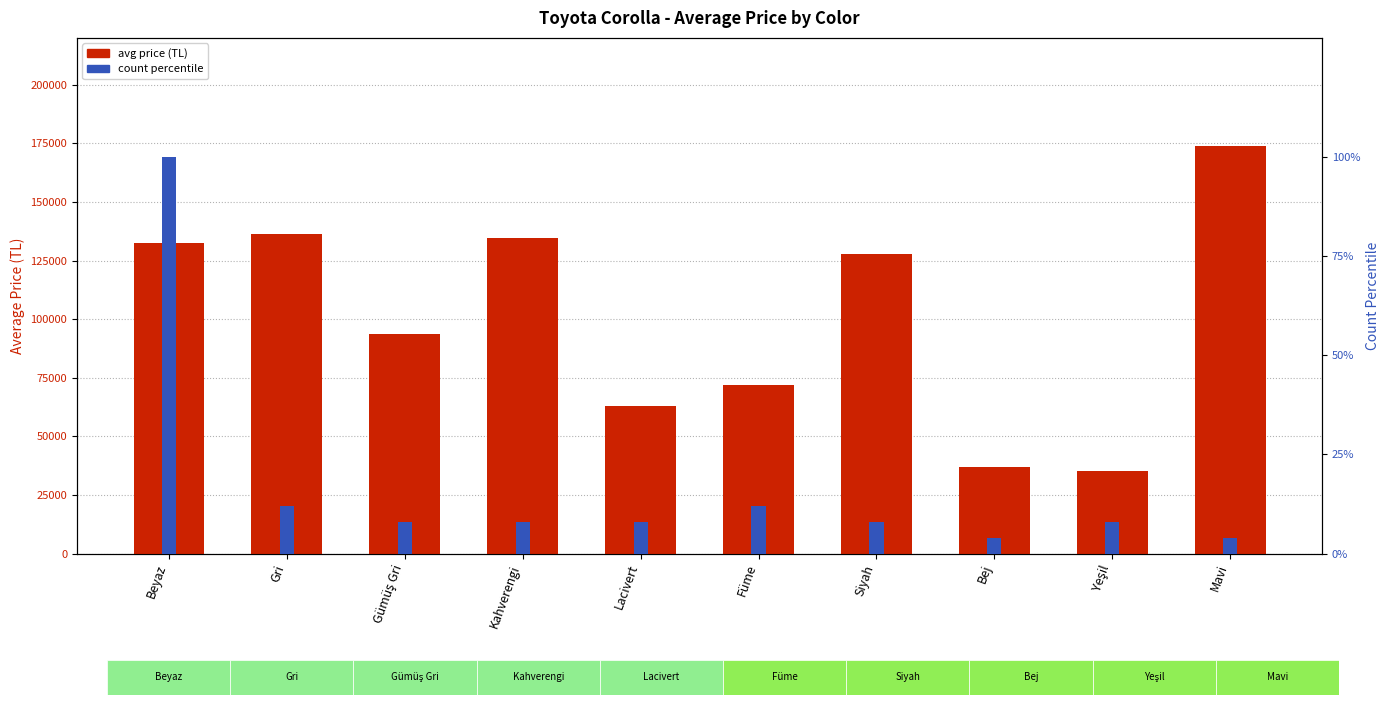

At which label does avg price (TL) first exceed 127750?

Beyaz